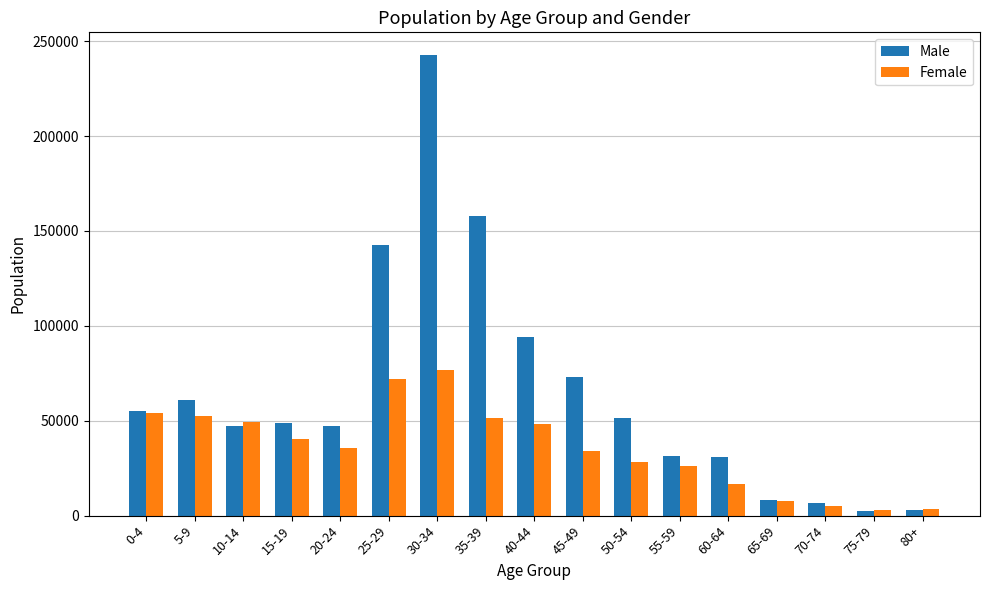

What is the label of the 7th bar from the right?

50-54